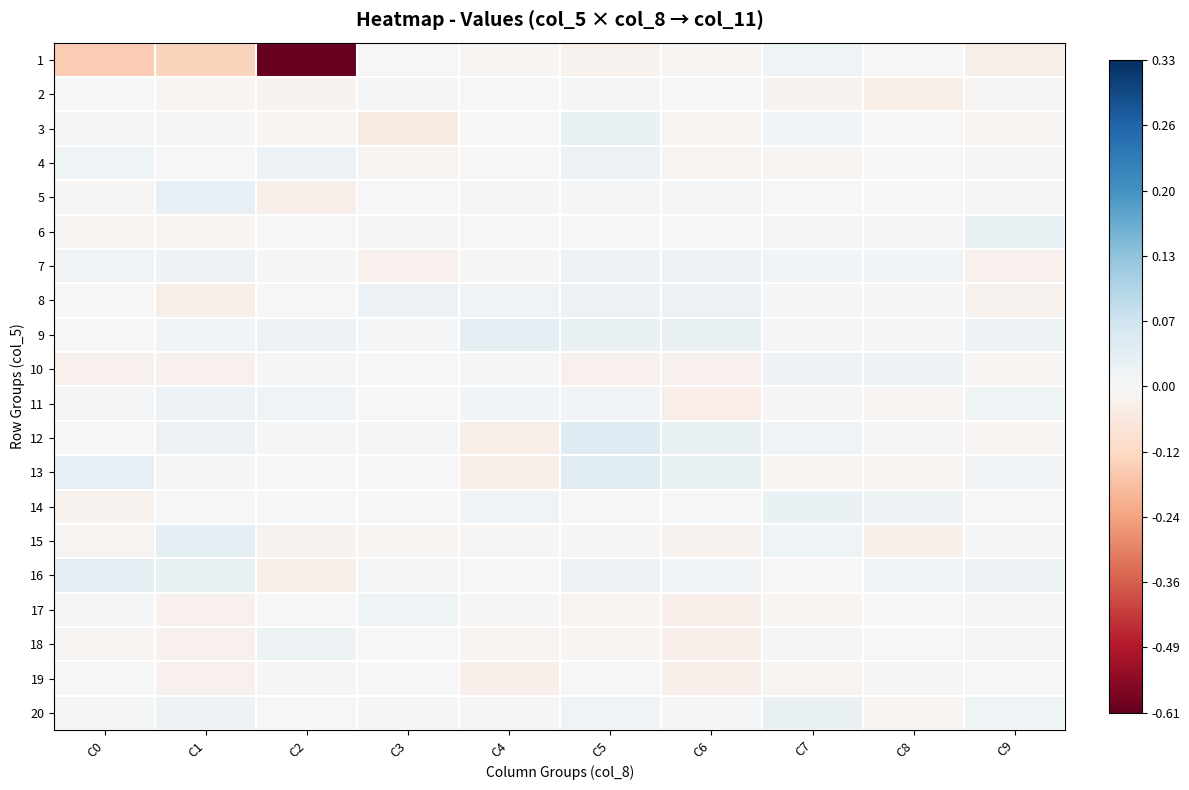

Which series has the widest spread of values?

1